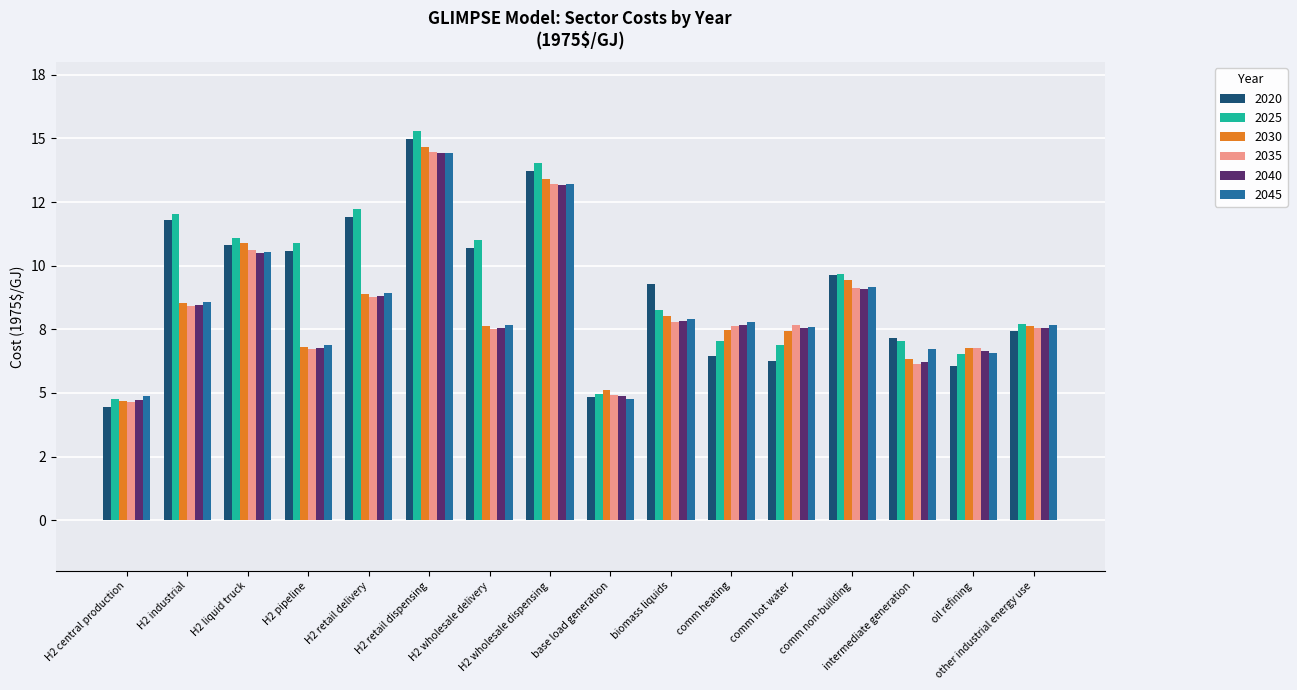

Which series changed the most between H2 liquid truck and base load generation?

2025